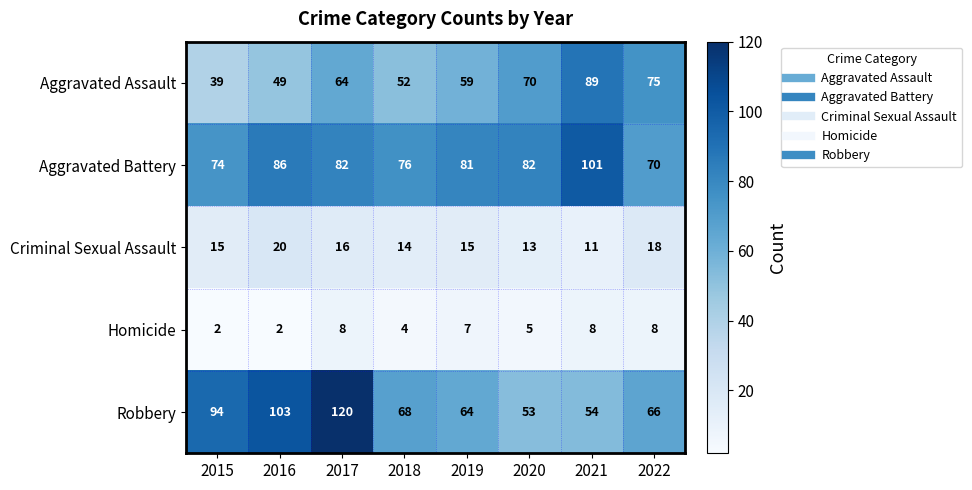

The Aggravated Assault series shows 70 at 2020. True or false?

True